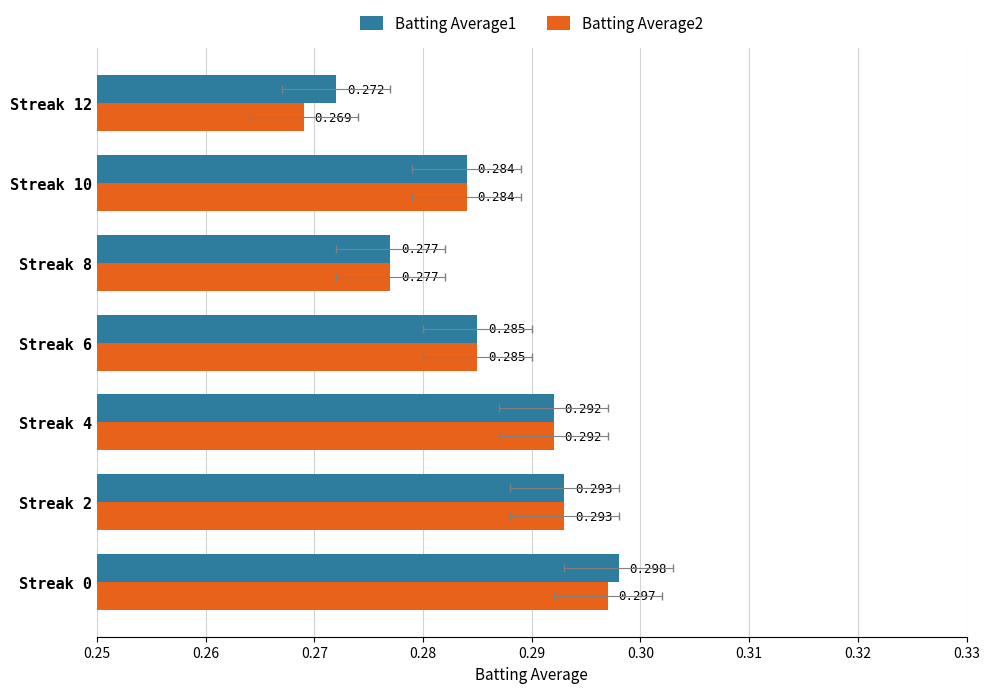

How many Batting Average2 values are between 0 and 1?

7